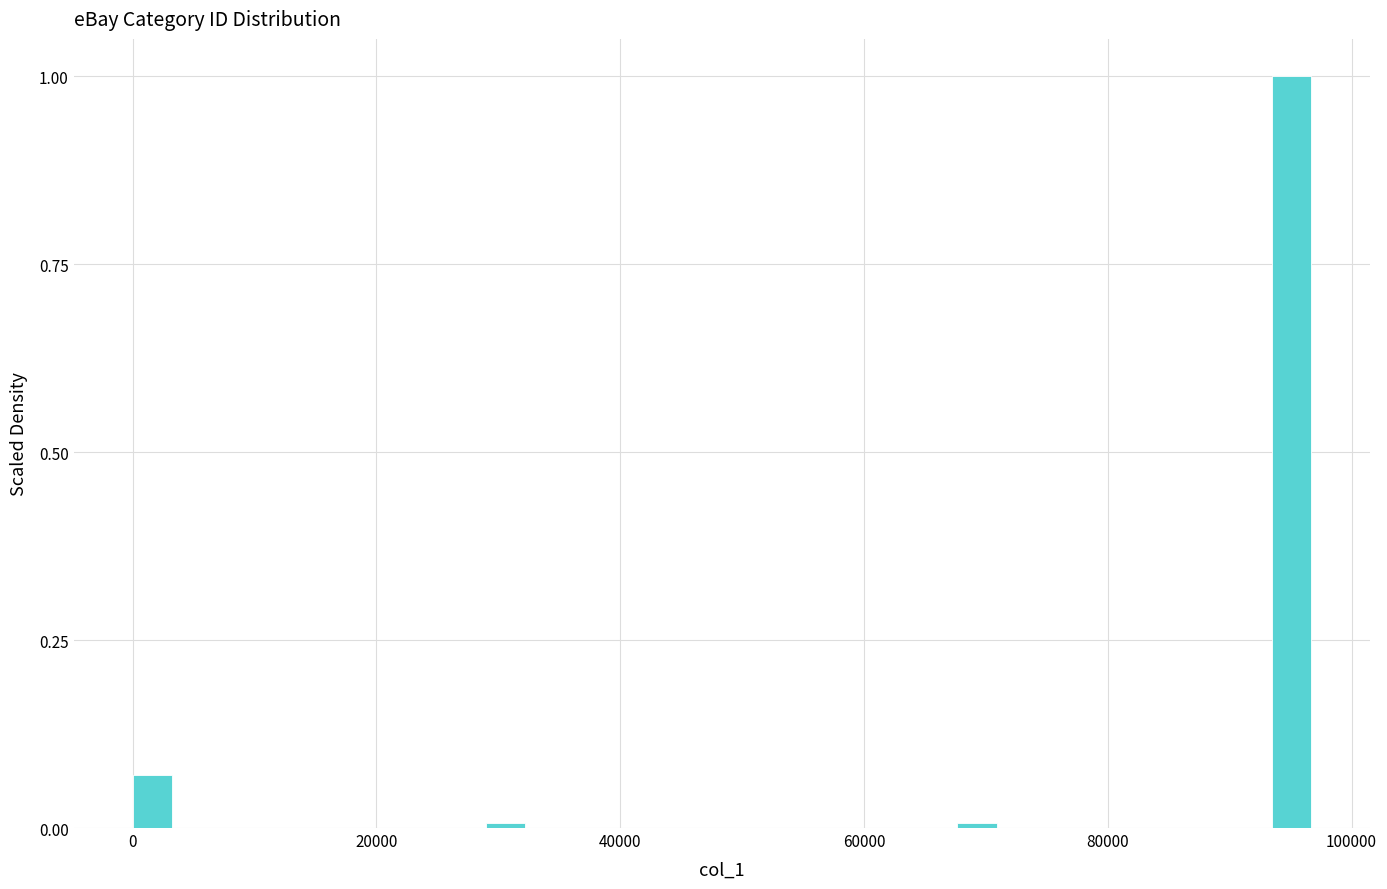

Around what value on the x-axis is the tallest bar? Give the approximate position of its centre, as read against the axis.

96000